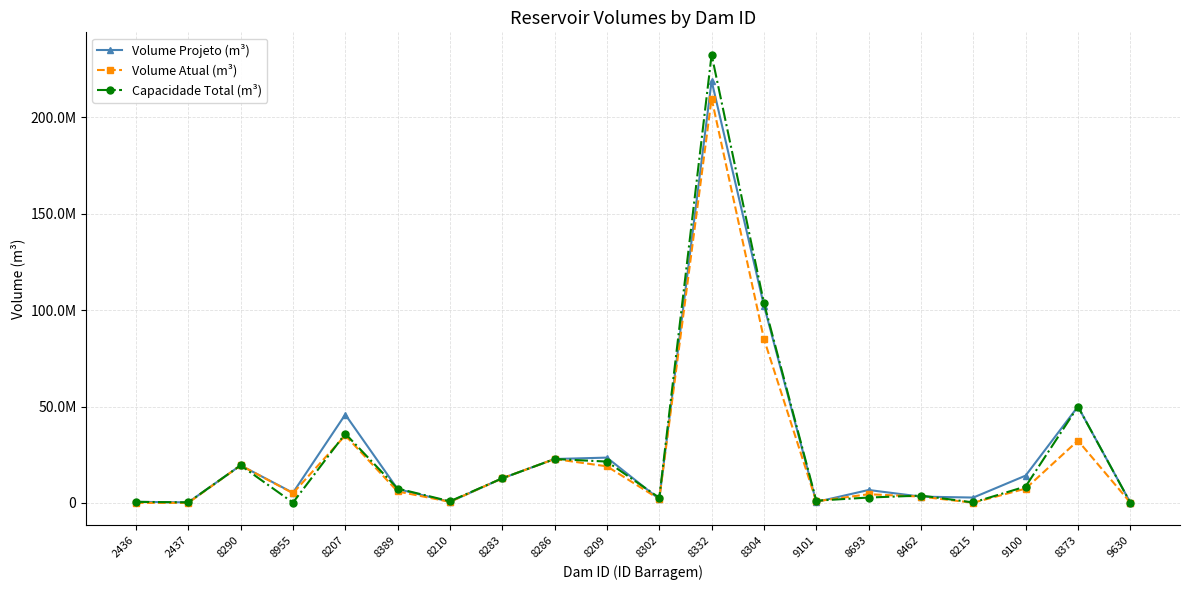

Which category has the lowest value across all series?

2436